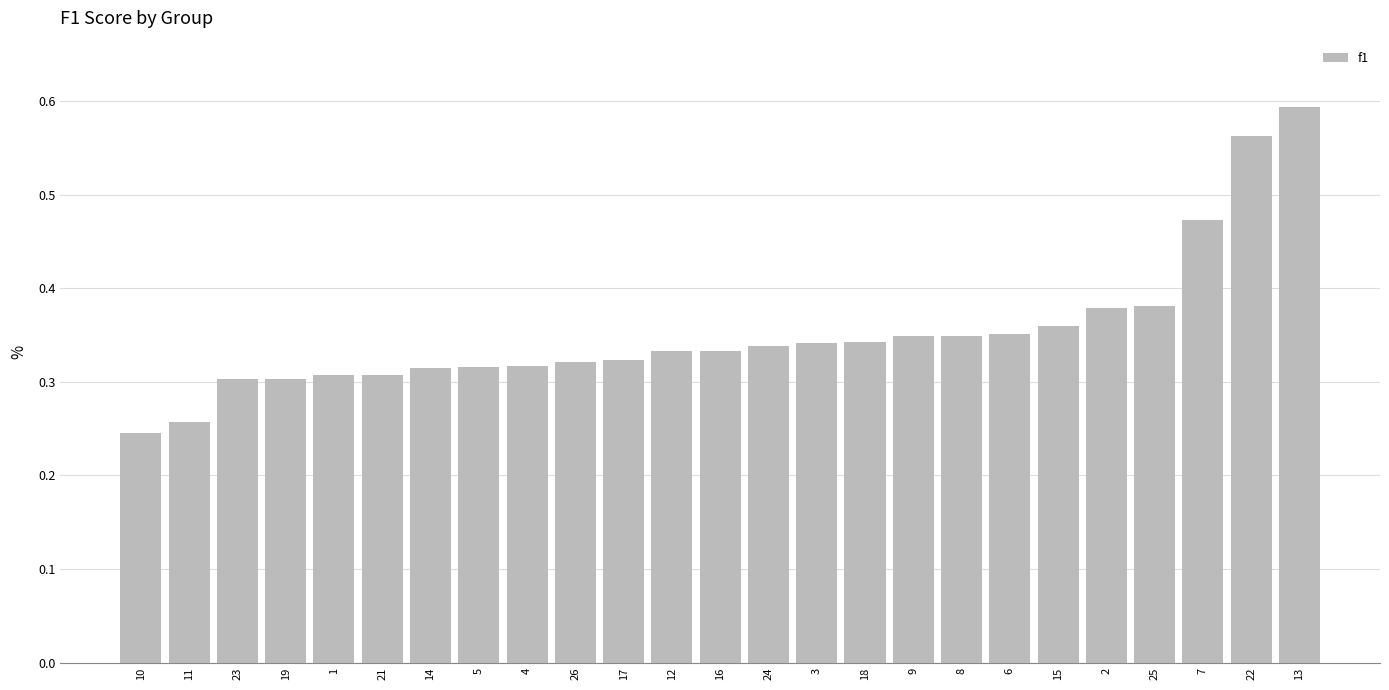

Where is the data nearest to the value 0?

10